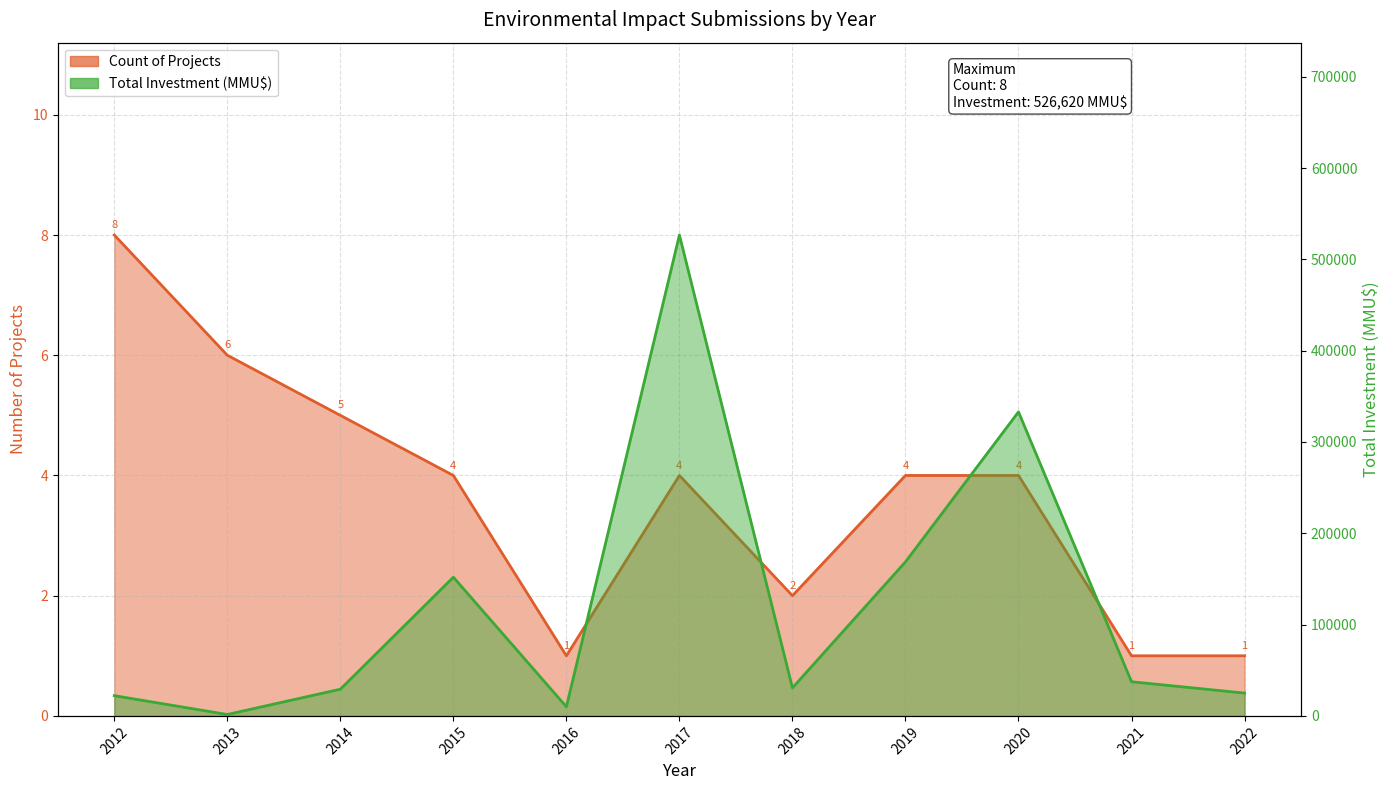

Between 2013 and 2018, which series saw the biggest shift?

Investment(MMU$)